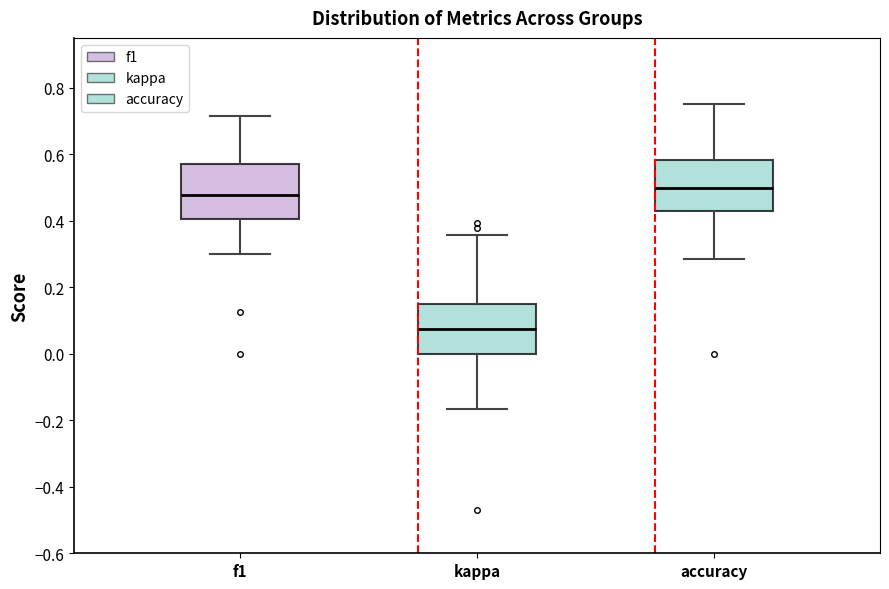

Where is the lower edge of the box for accuracy on the y-axis? The values are not printed on the chart, so give them approximately, as read against the axis.

0.42